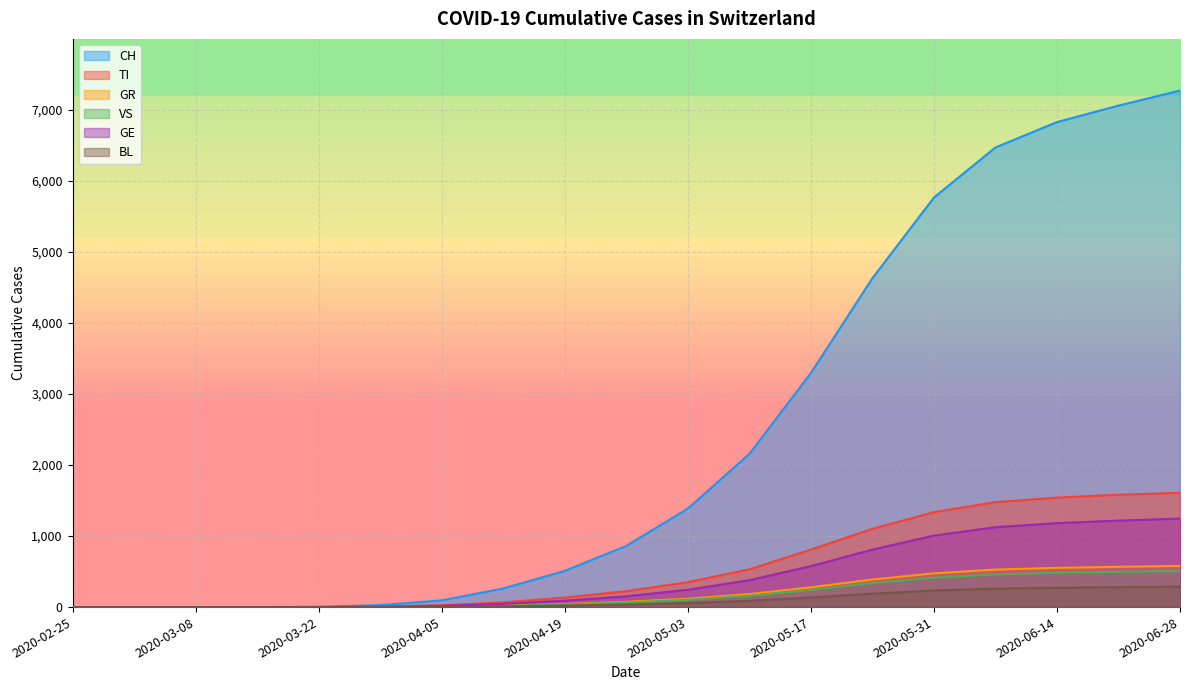

Reading right to left, transcribe all the data shown in this chart.

CH: 2020-06-28=7271	2020-06-21=7059	2020-06-14=6827	2020-06-07=6470	2020-05-31=5765	2020-05-24=4629	2020-05-17=3295	2020-05-10=2156	2020-05-03=1387	2020-04-26=862	2020-04-19=510	2020-04-12=262	2020-04-05=95	2020-03-29=28	2020-03-22=4	2020-03-15=0	2020-03-08=0	2020-03-01=0	2020-02-25=0
TI: 2020-06-28=1608	2020-06-21=1582	2020-06-14=1541	2020-06-07=1478	2020-05-31=1336	2020-05-24=1102	2020-05-17=809	2020-05-10=532	2020-05-03=351	2020-04-26=224	2020-04-19=134	2020-04-12=67	2020-04-05=25	2020-03-29=8	2020-03-22=1	2020-03-15=0	2020-03-08=0	2020-03-01=0	2020-02-25=0
GR: 2020-06-28=579	2020-06-21=567	2020-06-14=552	2020-06-07=528	2020-05-31=475	2020-05-24=388	2020-05-17=278	2020-05-10=183	2020-05-03=118	2020-04-26=74	2020-04-19=43	2020-04-12=21	2020-04-05=8	2020-03-29=2	2020-03-22=0	2020-03-15=0	2020-03-08=0	2020-03-01=0	2020-02-25=0
VS: 2020-06-28=508	2020-06-21=497	2020-06-14=483	2020-06-07=460	2020-05-31=413	2020-05-24=337	2020-05-17=241	2020-05-10=159	2020-05-03=103	2020-04-26=64	2020-04-19=38	2020-04-12=19	2020-04-05=7	2020-03-29=2	2020-03-22=0	2020-03-15=0	2020-03-08=0	2020-03-01=0	2020-02-25=0
GE: 2020-06-28=1246	2020-06-21=1217	2020-06-14=1182	2020-06-07=1124	2020-05-31=1006	2020-05-24=809	2020-05-17=577	2020-05-10=378	2020-05-03=244	2020-04-26=152	2020-04-19=90	2020-04-12=46	2020-04-05=17	2020-03-29=5	2020-03-22=1	2020-03-15=0	2020-03-08=0	2020-03-01=0	2020-02-25=0
BL: 2020-06-28=288	2020-06-21=281	2020-06-14=273	2020-06-07=260	2020-05-31=233	2020-05-24=189	2020-05-17=135	2020-05-10=89	2020-05-03=57	2020-04-26=35	2020-04-19=21	2020-04-12=10	2020-04-05=4	2020-03-29=1	2020-03-22=0	2020-03-15=0	2020-03-08=0	2020-03-01=0	2020-02-25=0